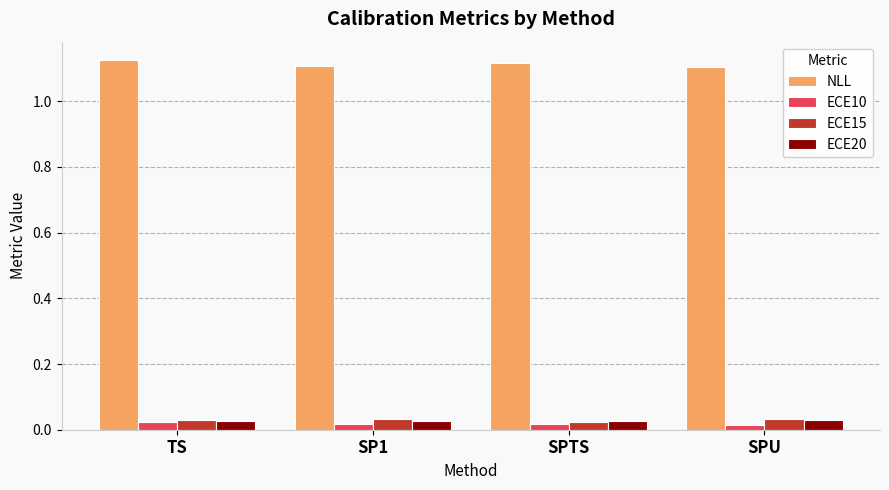

Count the NLL values in the range 1 to 2.

4